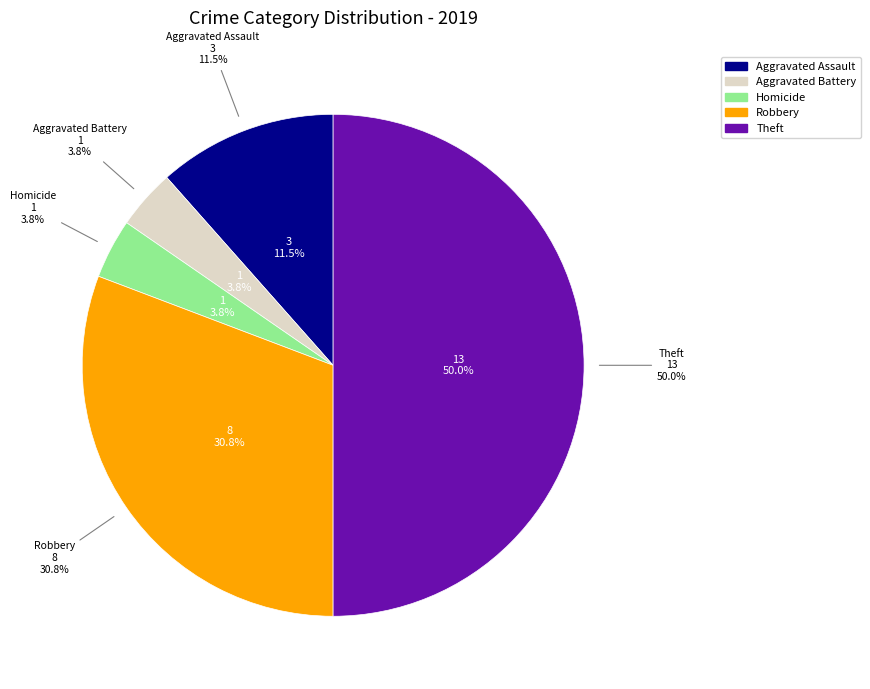

What is the largest slice in the pie chart?

Theft